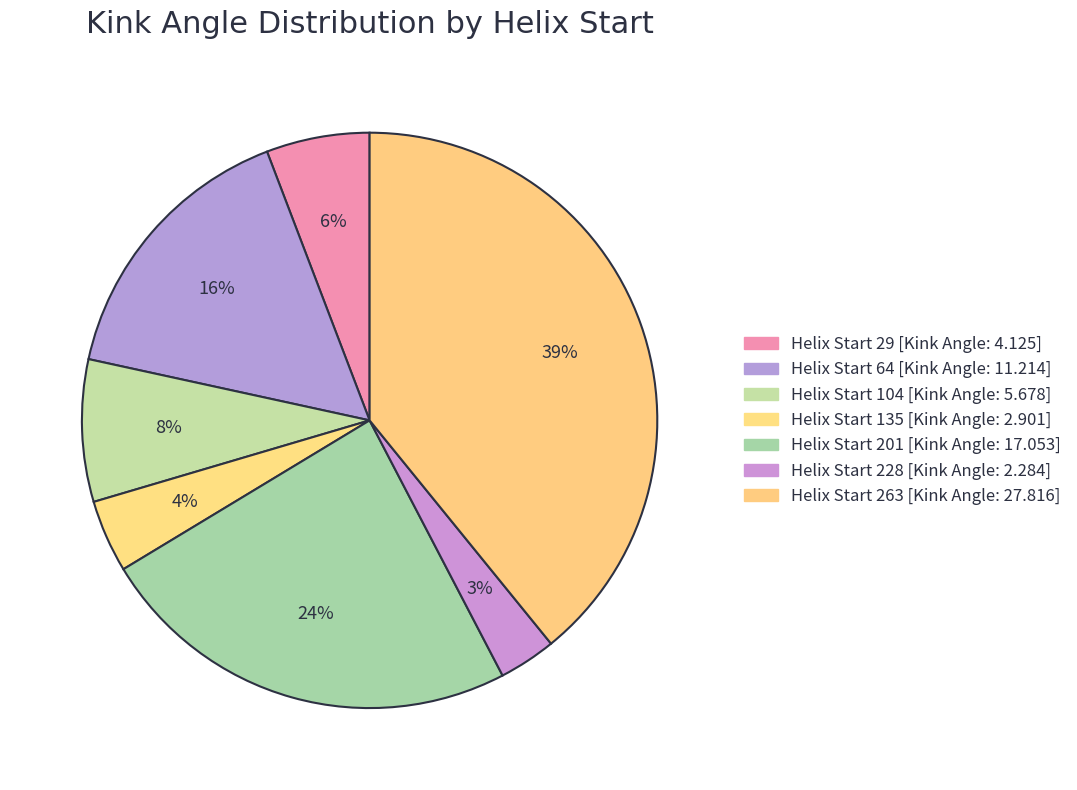

How many segments does this pie chart have?

7